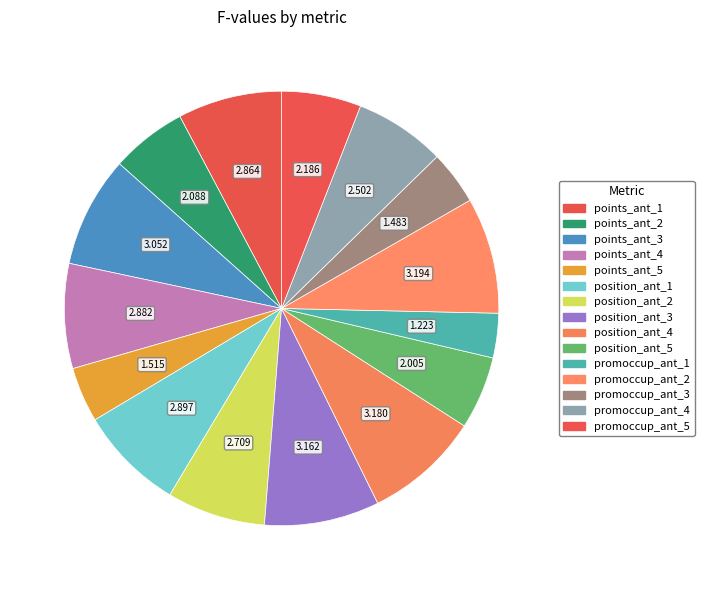

How many slices are in this pie chart?

15